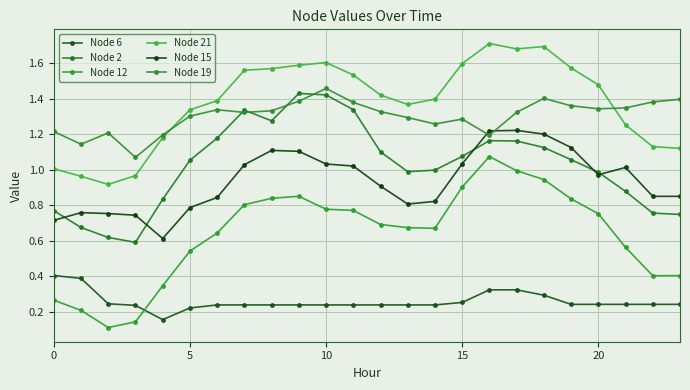

What are all the series names shown in the legend?

Node 6, Node 2, Node 12, Node 21, Node 15, Node 19